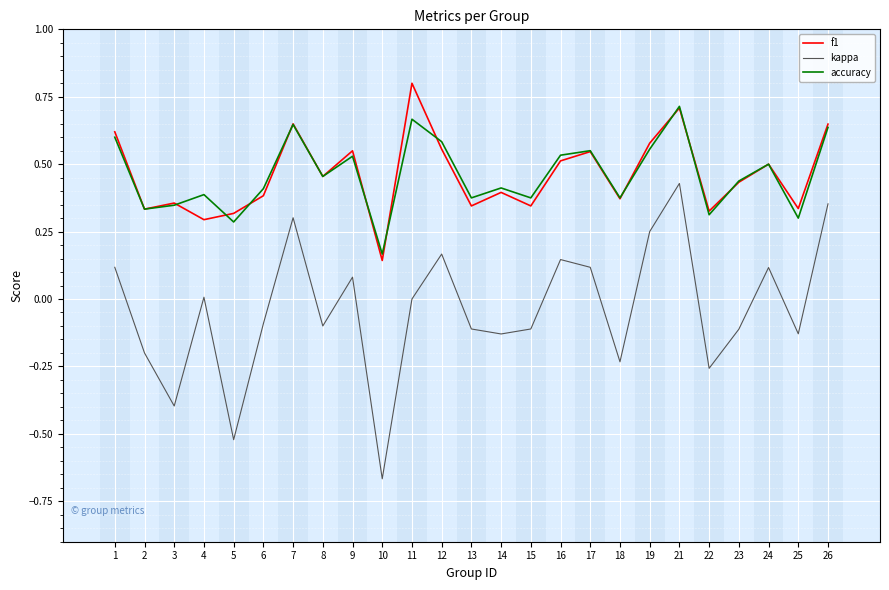

At which category does the chart reach its minimum across all series?

10